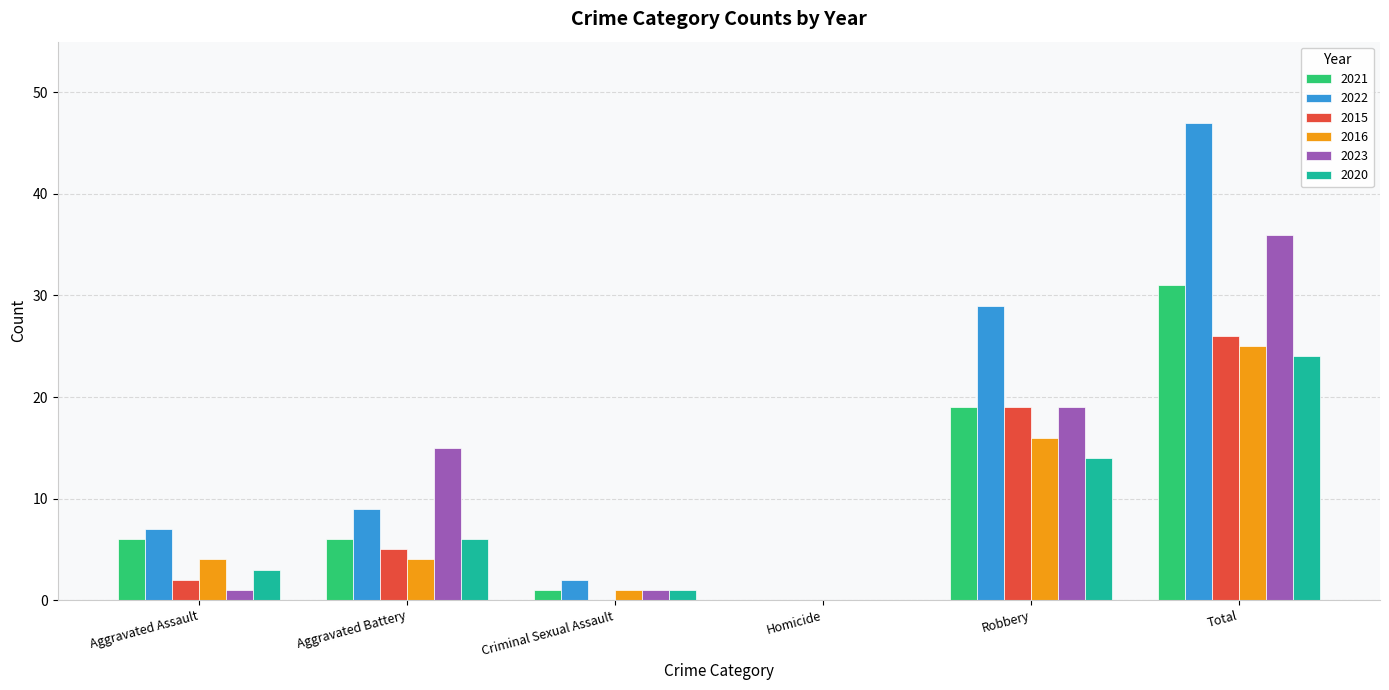

Between Homicide and Total, which series saw the biggest shift?

2022